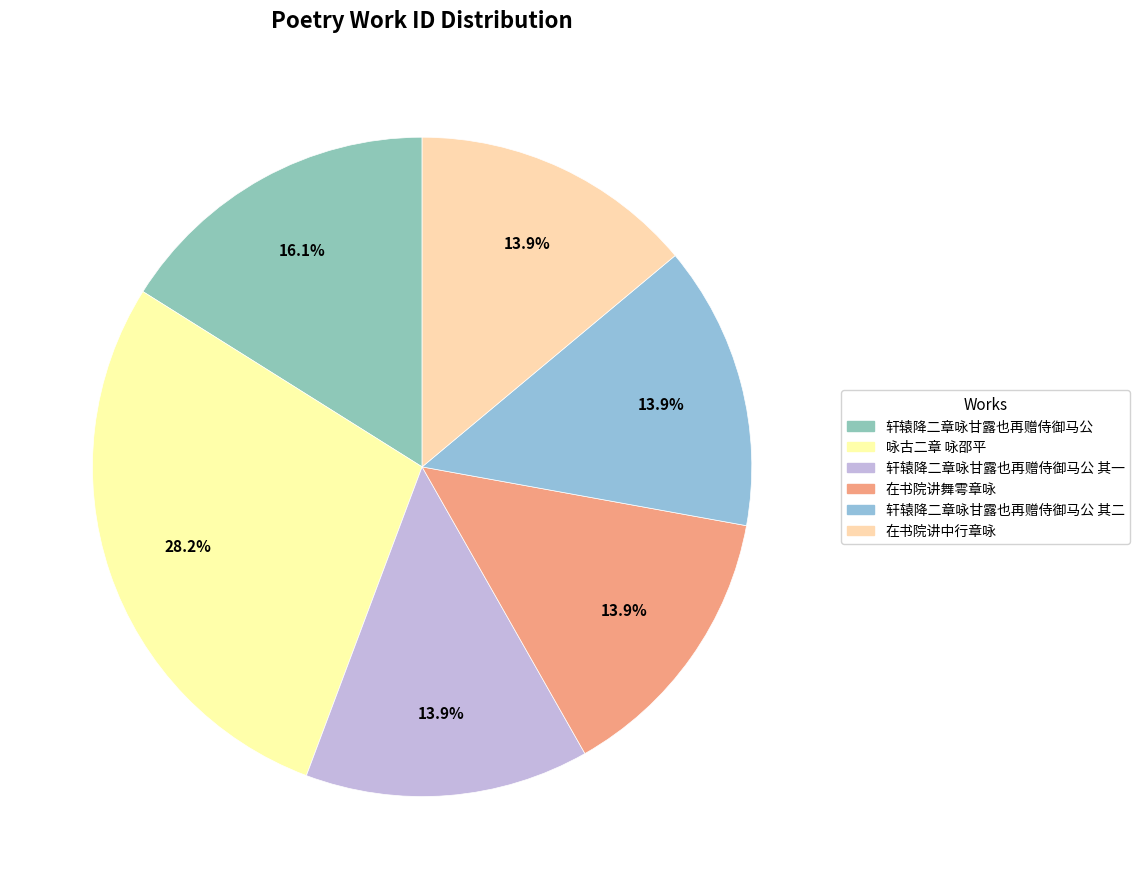

How many slices are in this pie chart?

6